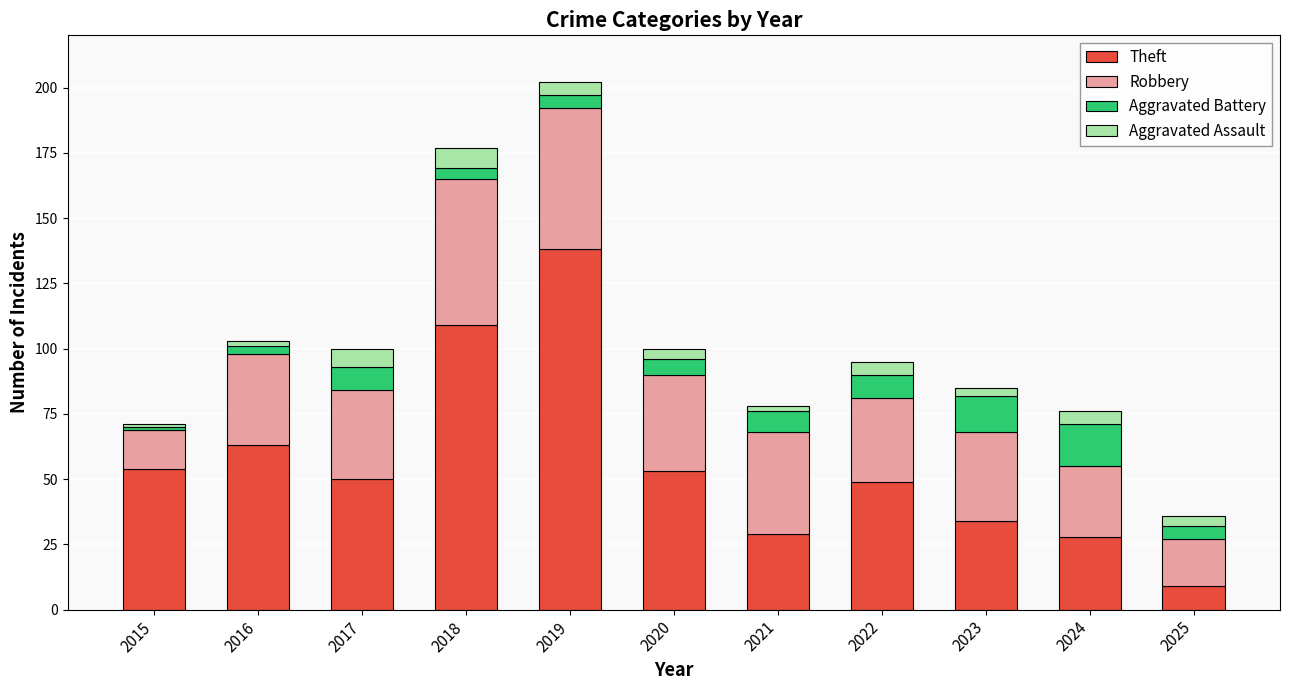

The Theft series shows 9 at 2025. True or false?

True